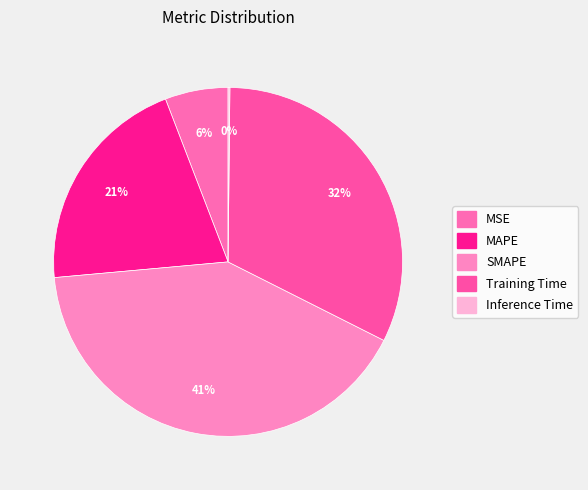

To the nearest percent, what percentage of the pie is Training Time?

32%